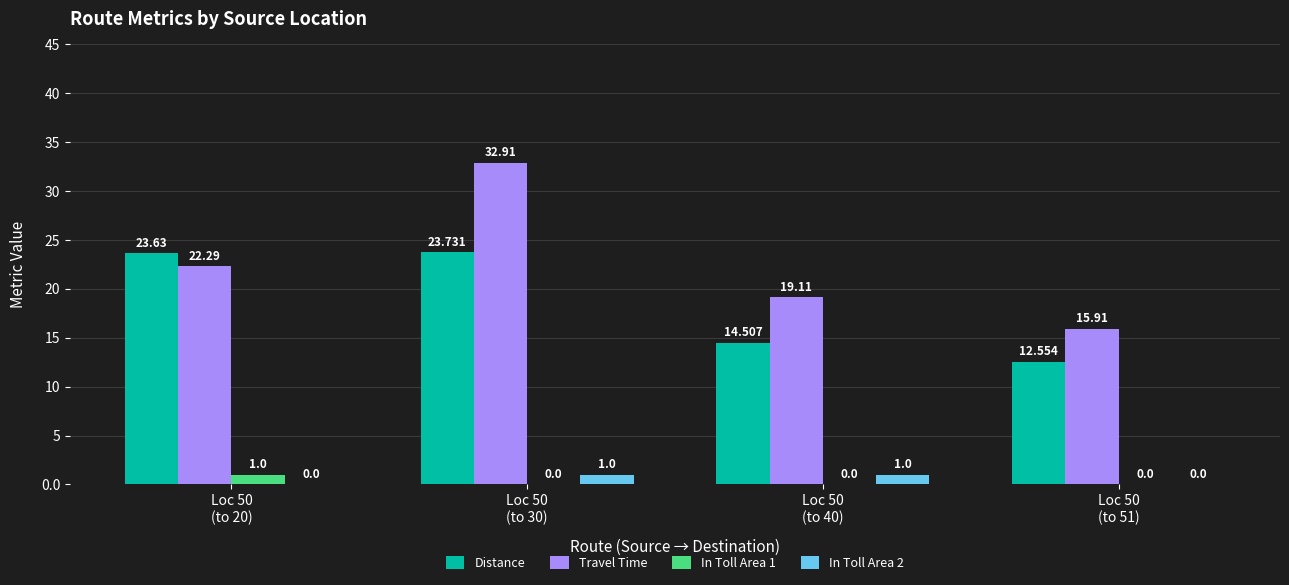

Which series has the largest total across all categories?

Travel Time